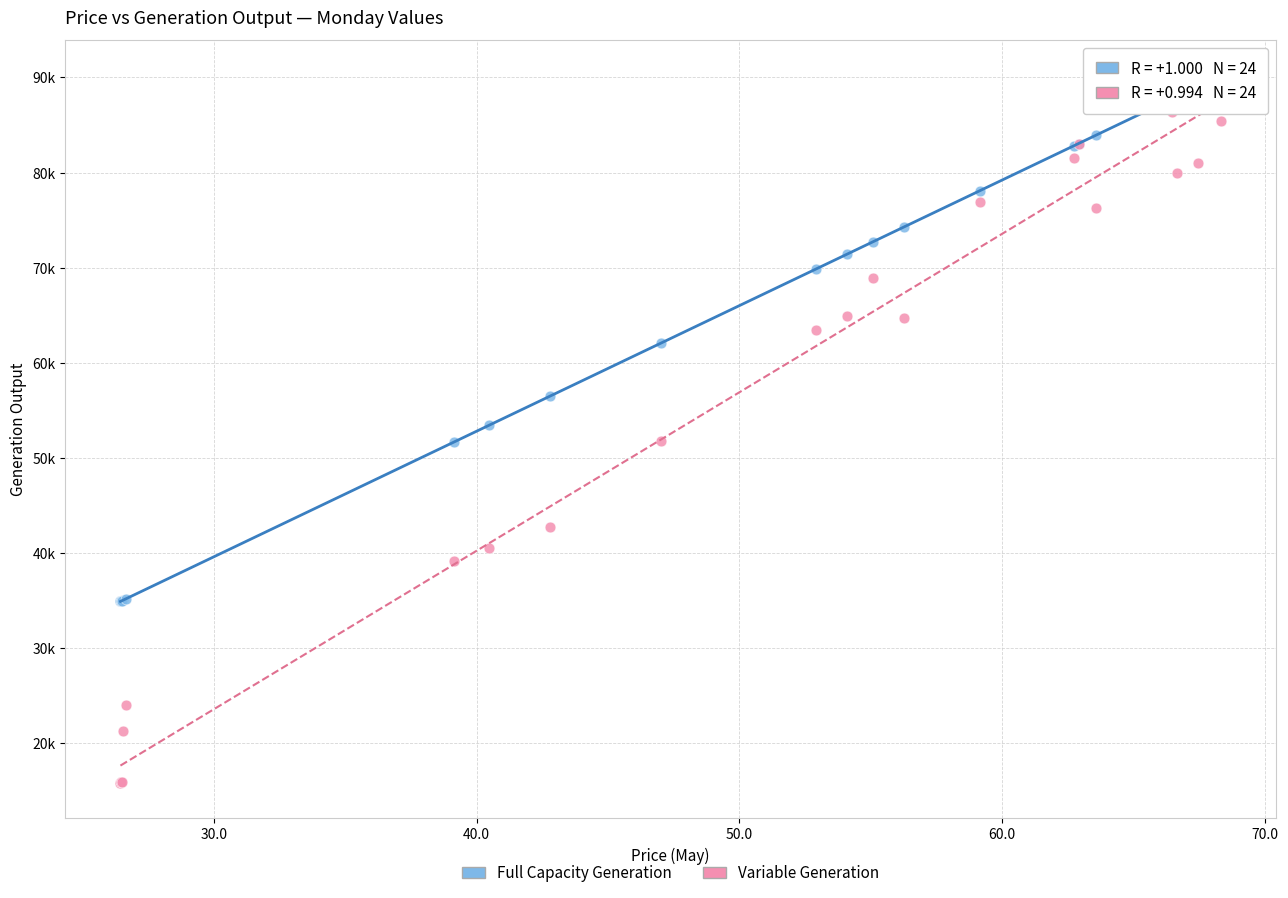

Which series contains the lowest Y value?

Variable Generation